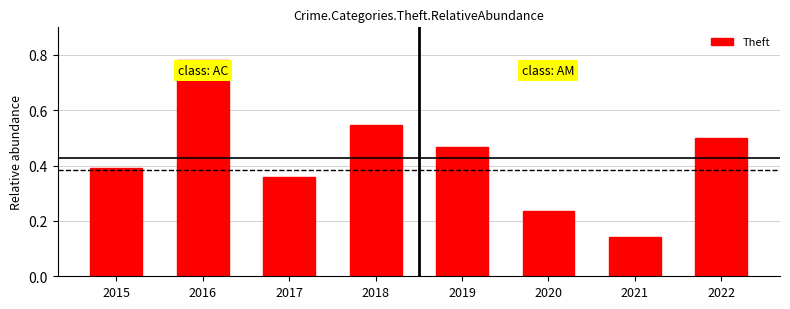

Is it true that the value at 2019 is 0.2?

False